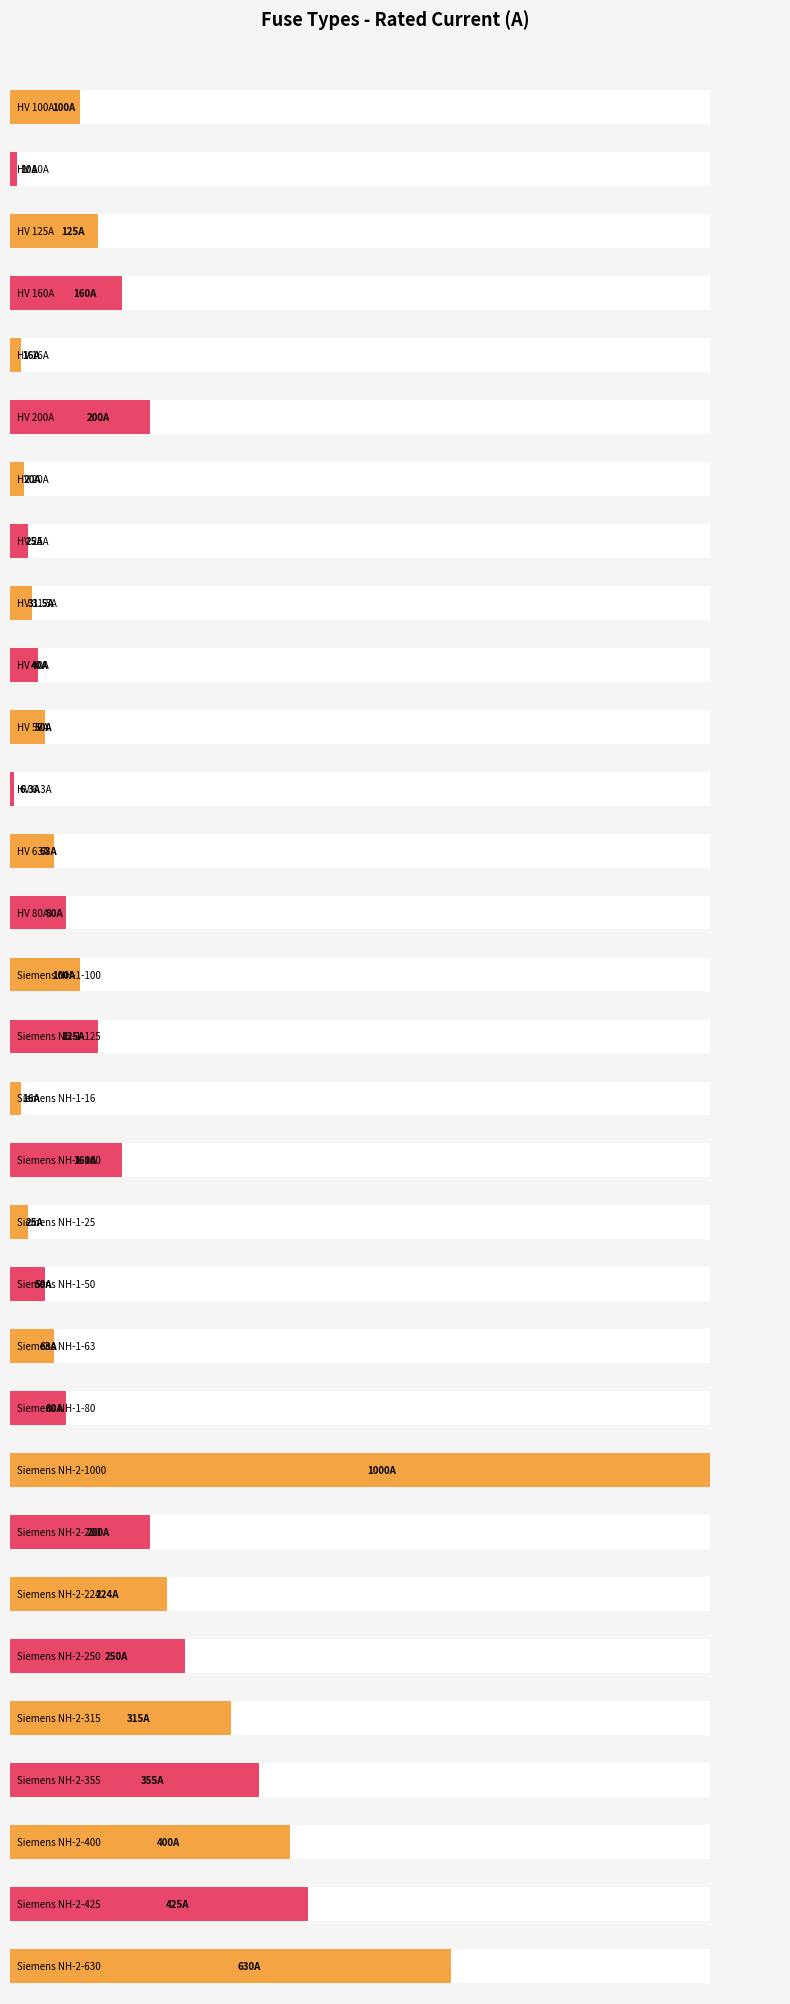

What is the approximate value at Siemens NH-1-125?

125.0